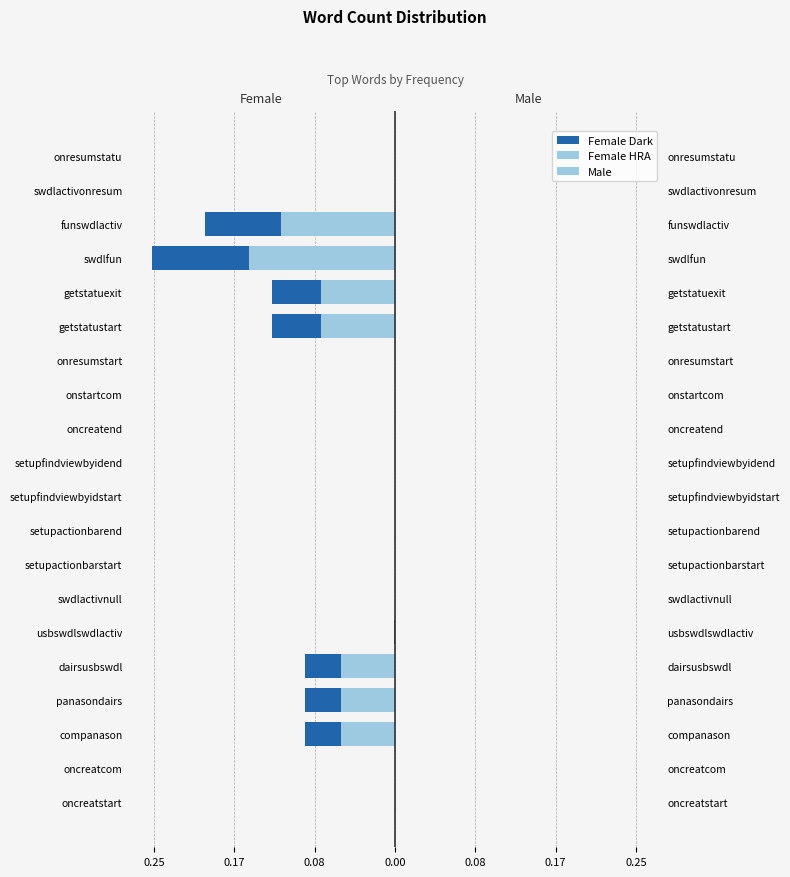

At onresumstart, list the series in order from largest to smallest.

Male, Female (HRA), Female (Dark)